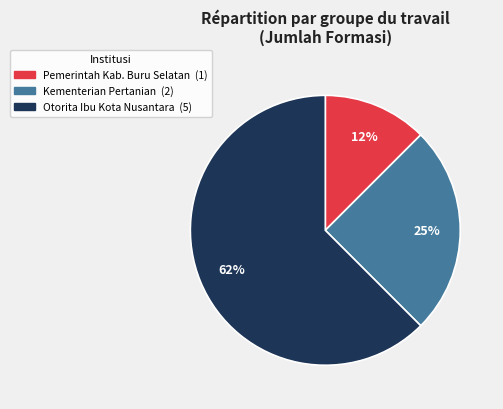

Do Kementerian Pertanian and Otorita Ibu Kota Nusantara together represent more than half of the pie?

Yes